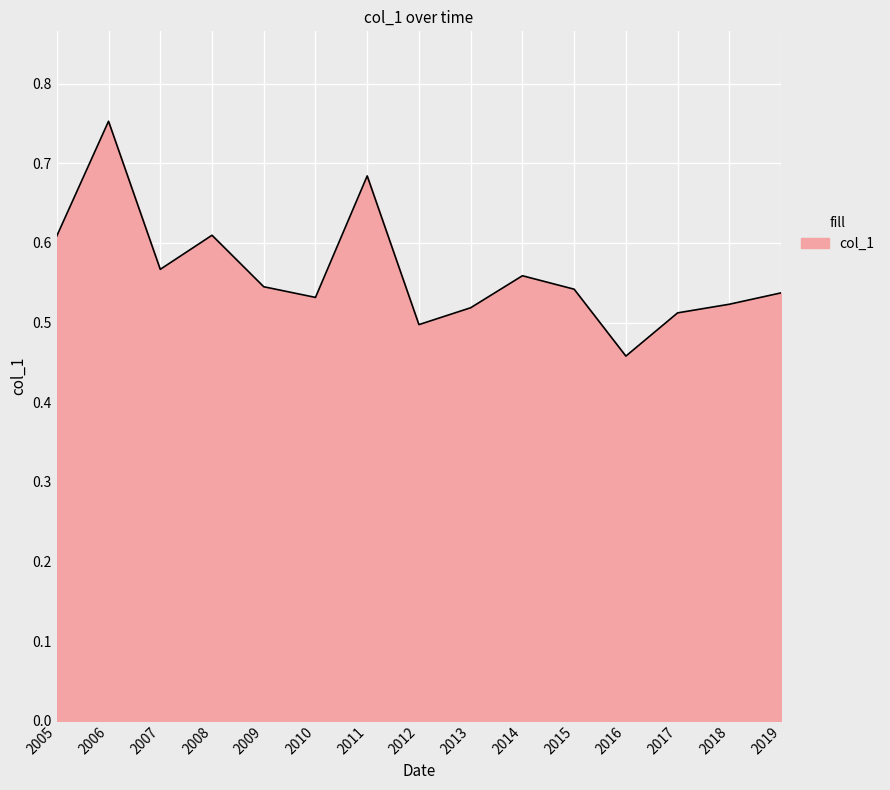

Where is the data nearest to the value 0?

2016